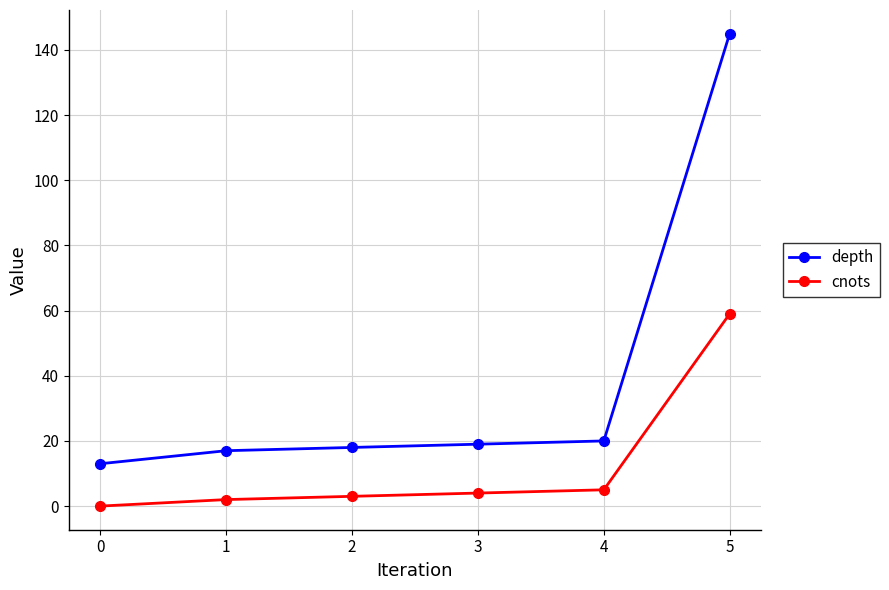

Does the chart display data point markers on the line(s)?

Yes